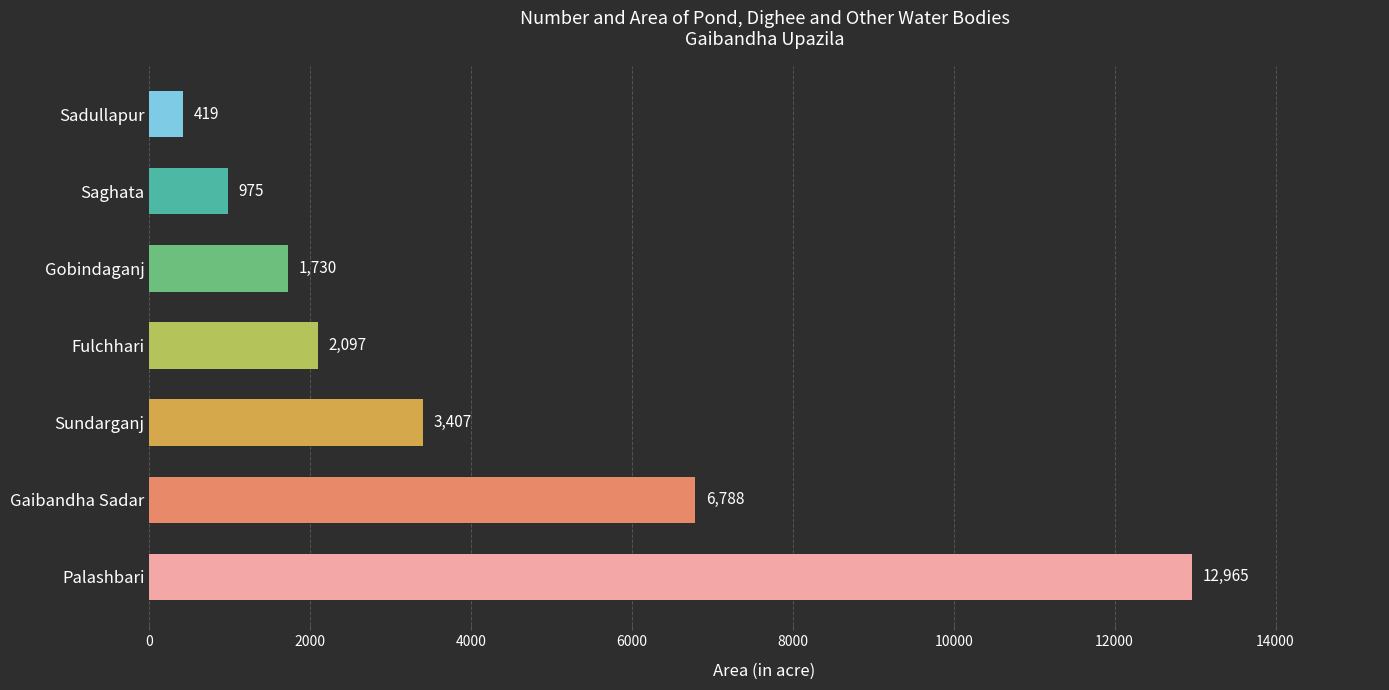

How many data points are less than 2097?

3